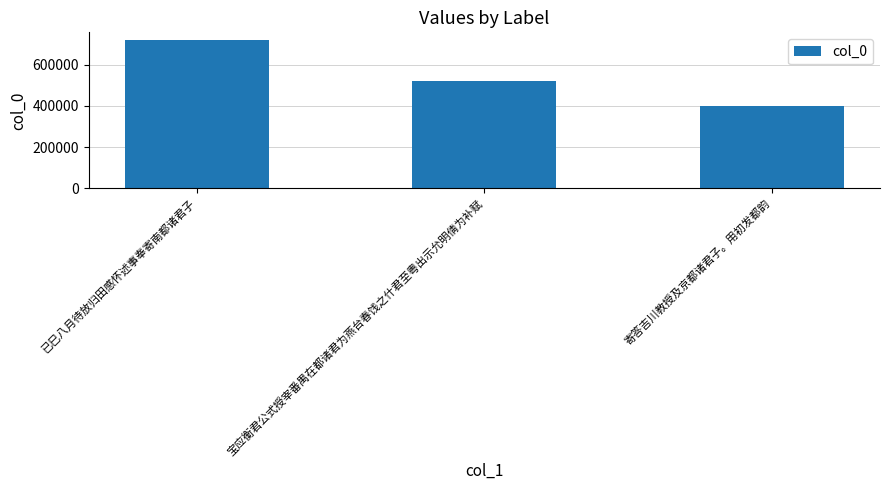

What is the smallest value displayed?

400381